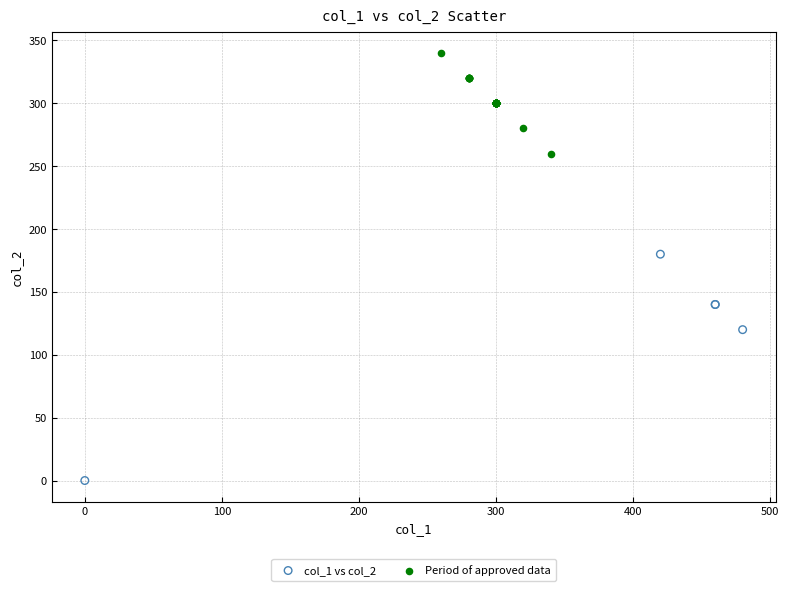

Which series reaches the minimum Y coordinate?

col_1 vs col_2